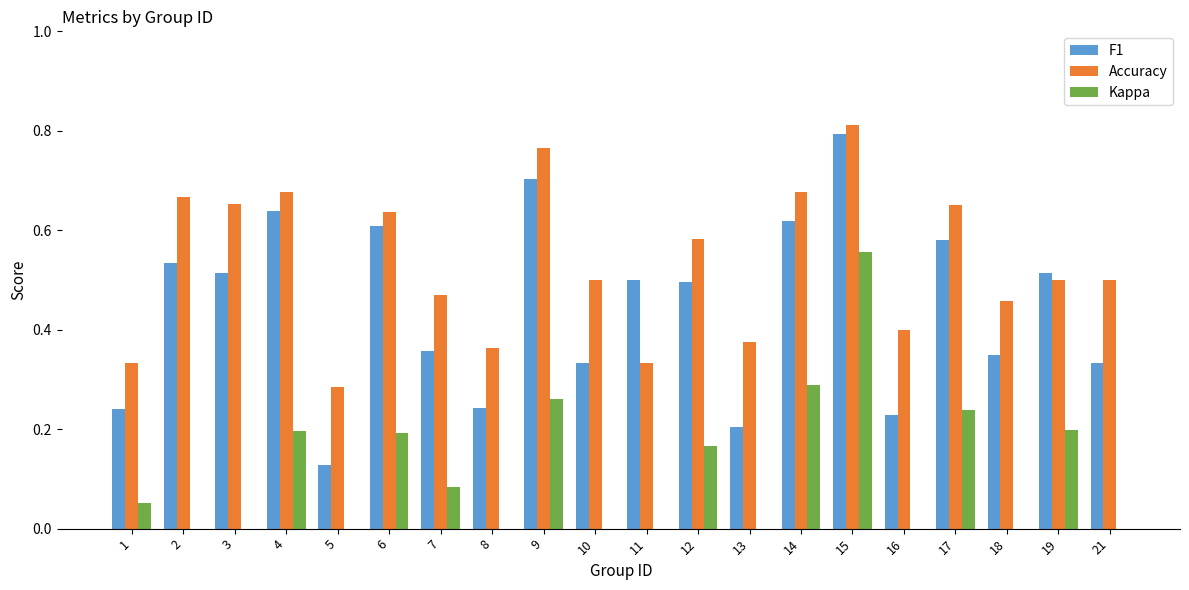

What is the value of the F1 bar at the 19th from the left?

0.5